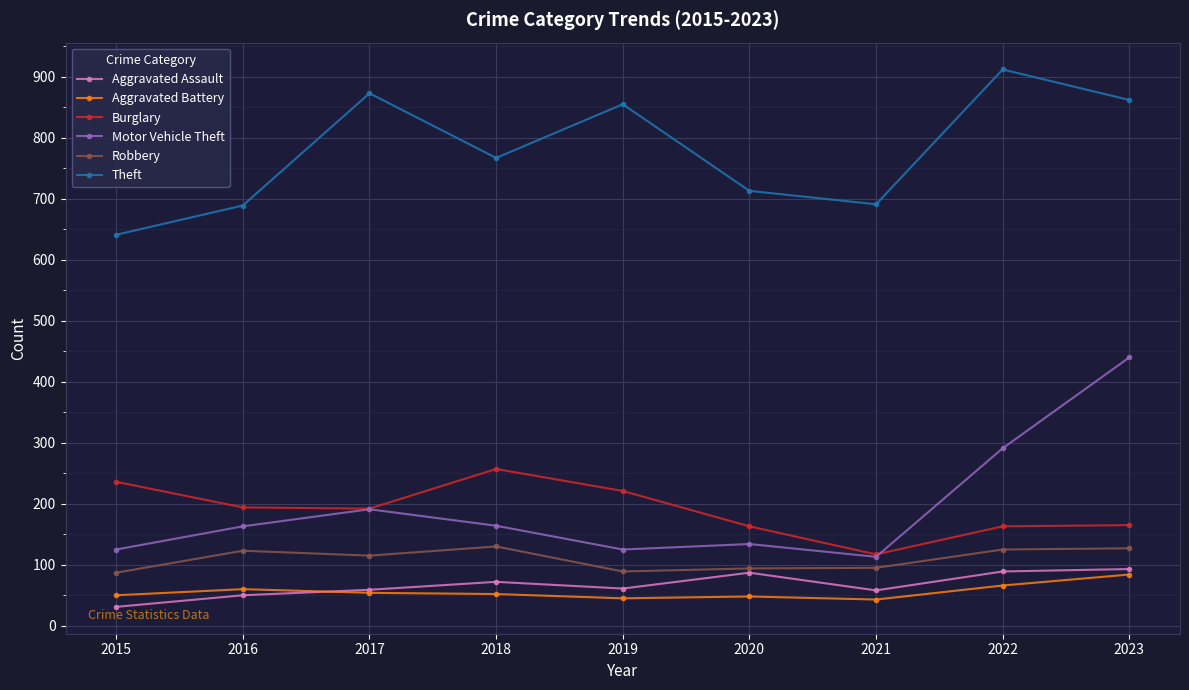

Is it true that Aggravated Battery equals 97 at 2022?

False